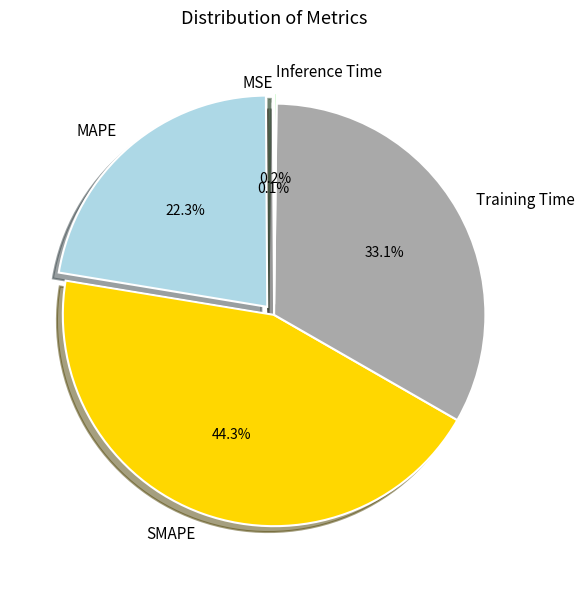

Between SMAPE and Training Time, which is larger?

SMAPE